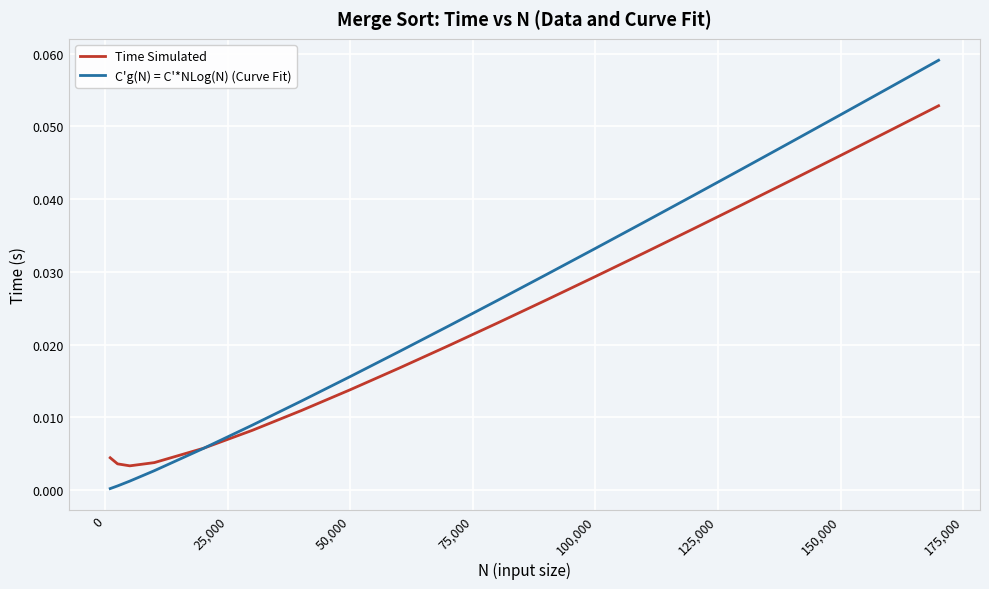

Which series has the widest spread of values?

C'g(N) = C'*NLog(N) (Curve Fit)